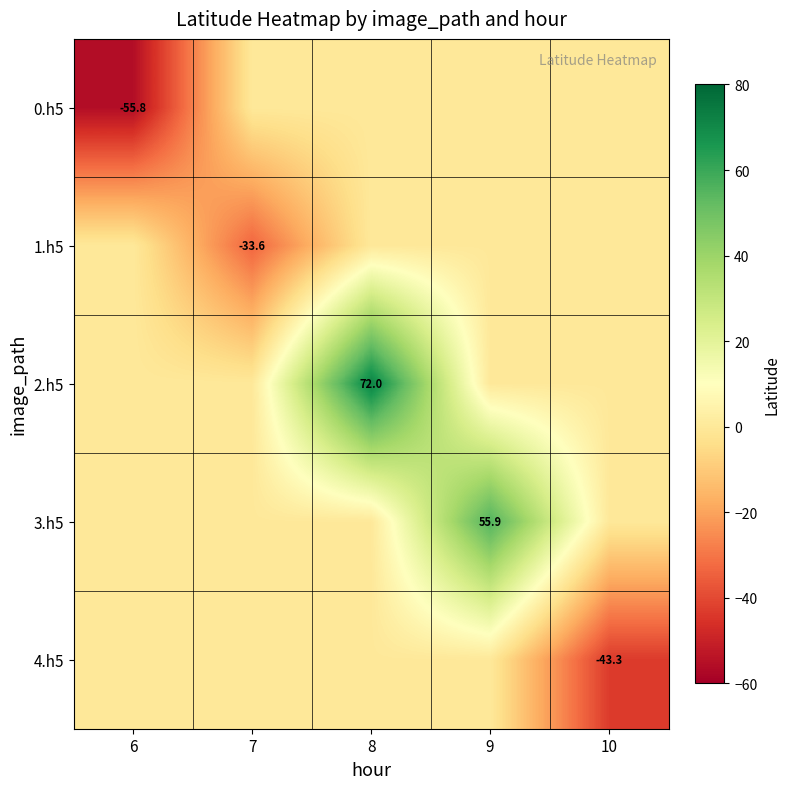

Is it true that 4.h5 equals -18.1 at 10?

False